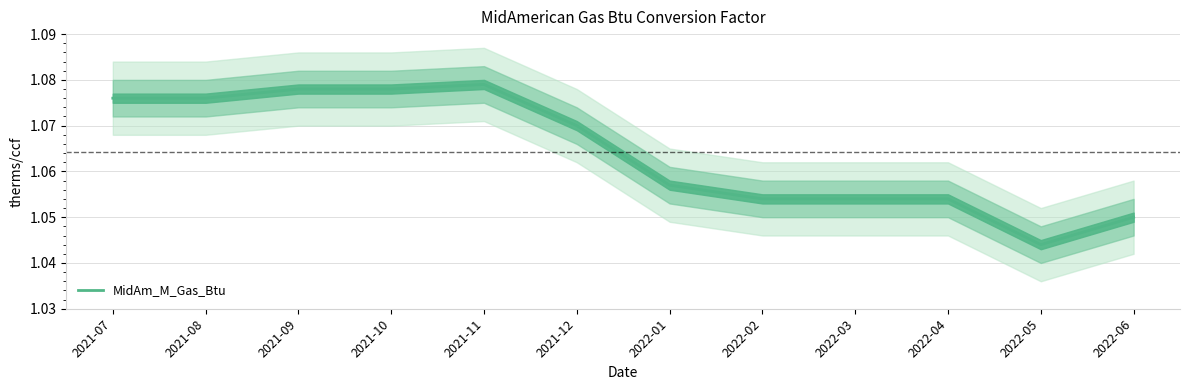

How many points are higher than both their immediate neighbors (excluding endpoints)?

1